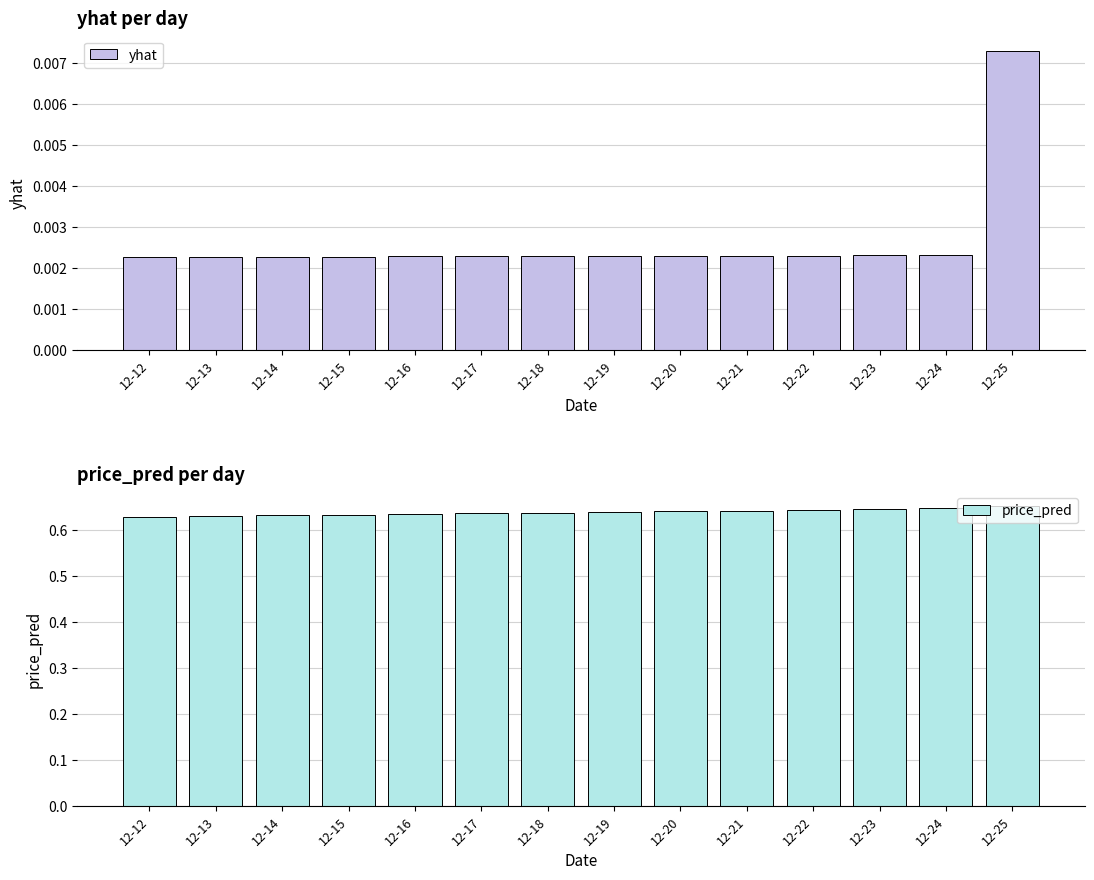

Reading left to right, extract all data points from this chart.

yhat: 12-12=0.0	12-13=0.0	12-14=0.0	12-15=0.0	12-16=0.0	12-17=0.0	12-18=0.0	12-19=0.0	12-20=0.0	12-21=0.0	12-22=0.0	12-23=0.0	12-24=0.0	12-25=0.0
price_pred: 12-12=0.6	12-13=0.6	12-14=0.6	12-15=0.6	12-16=0.6	12-17=0.6	12-18=0.6	12-19=0.6	12-20=0.6	12-21=0.6	12-22=0.6	12-23=0.6	12-24=0.6	12-25=0.7